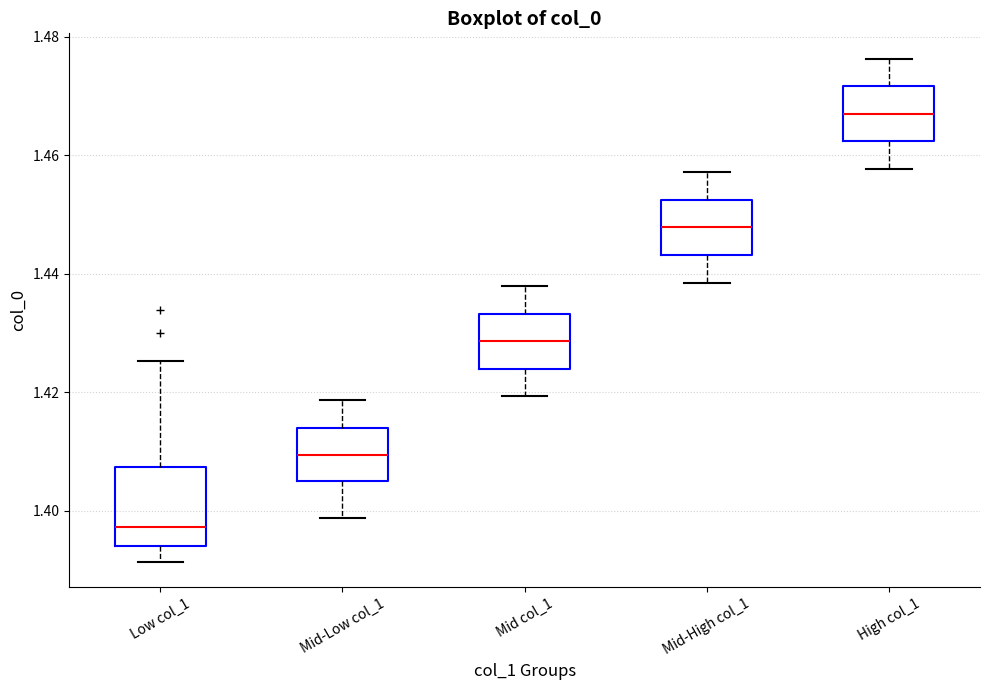

Reading left to right, transcribe this box plot: for each box, give where its median line is, the range the box spans, and where its two whiskers end, as read against the y-axis. The values are not printed on the chart, so give them approximately, as read against the axis.

Low col_1: median 1.398, box 1.394 to 1.408, whiskers 1.392 to 1.426
Mid-Low col_1: median 1.410, box 1.406 to 1.414, whiskers 1.398 to 1.418
Mid col_1: median 1.428, box 1.424 to 1.434, whiskers 1.420 to 1.438
Mid-High col_1: median 1.448, box 1.444 to 1.452, whiskers 1.438 to 1.458
High col_1: median 1.468, box 1.462 to 1.472, whiskers 1.458 to 1.476